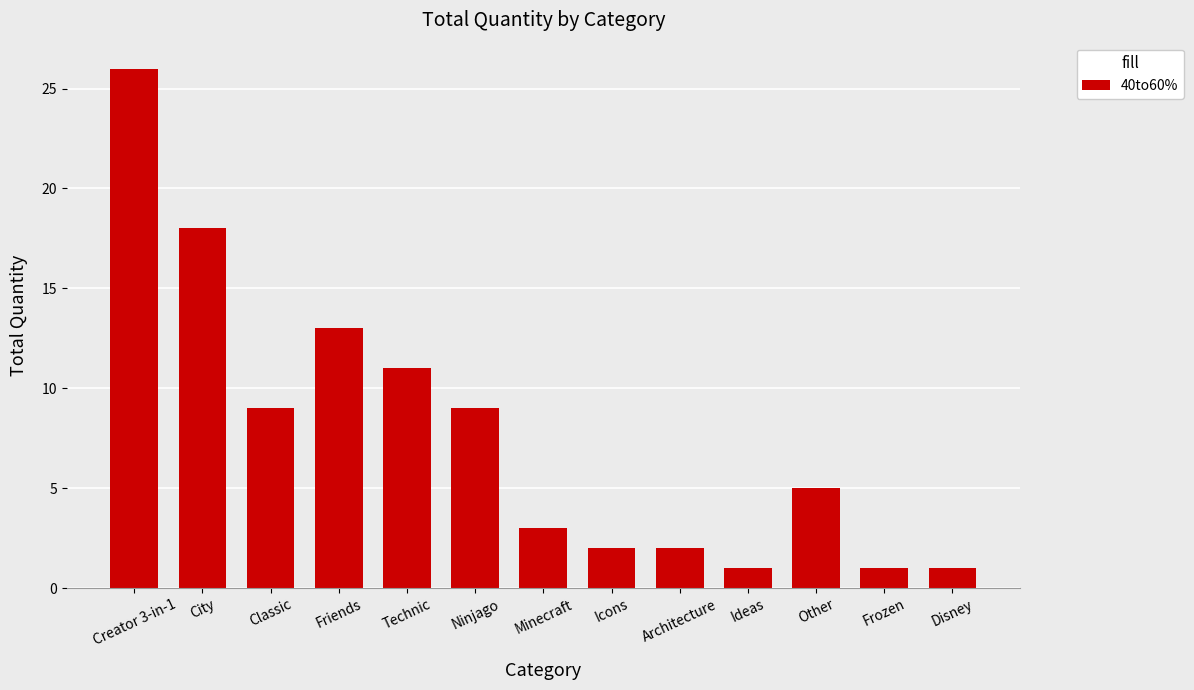

What is the value of the 10th bar from the left?

1